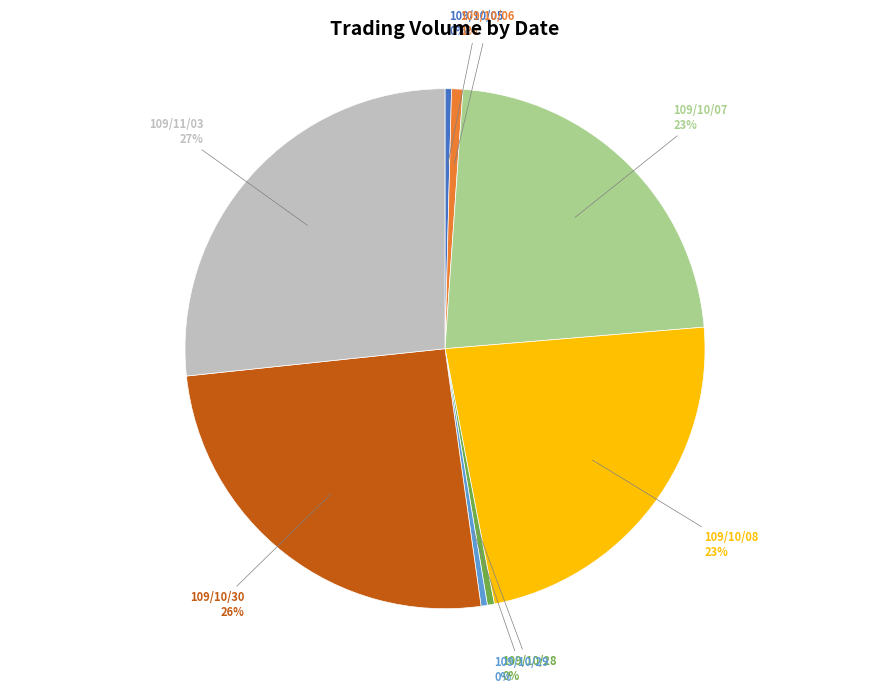

To the nearest percent, what is the average slice percentage?

12%